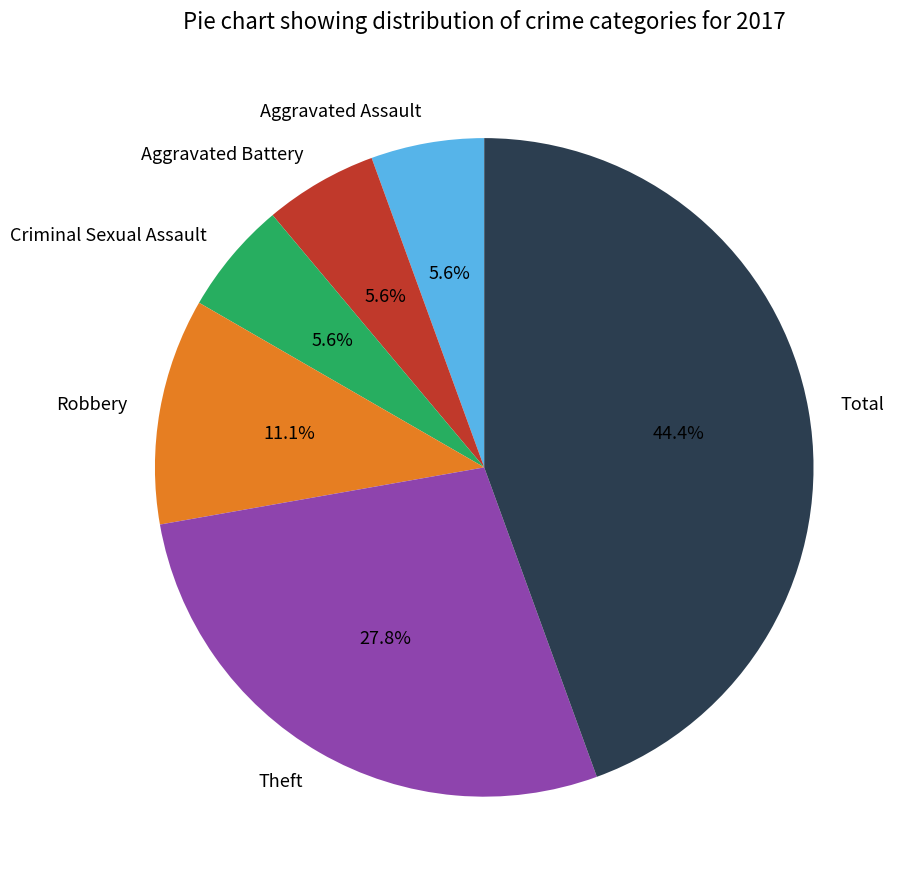

Between Criminal Sexual Assault and Robbery, which is larger?

Robbery